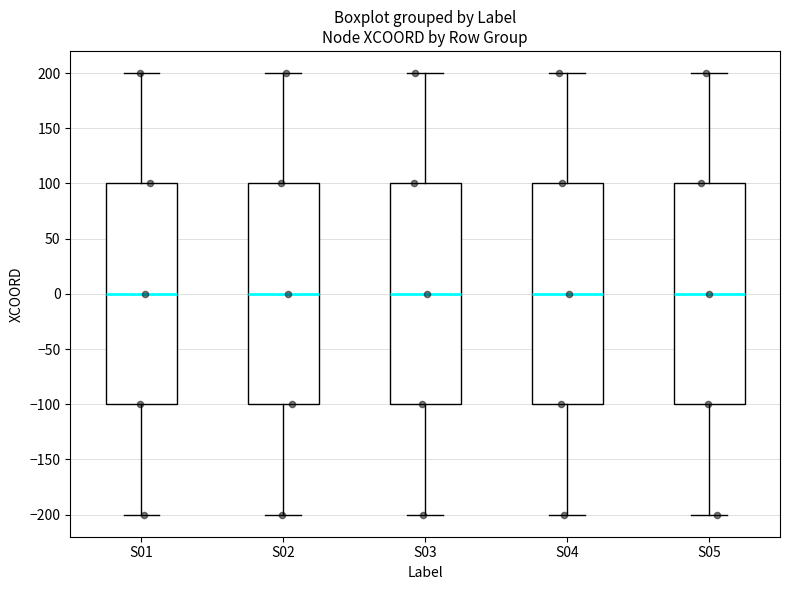

Reading left to right, transcribe this box plot: for each box, give where its median line is, the range the box spans, and where its two whiskers end, as read against the y-axis. The values are not printed on the chart, so give them approximately, as read against the axis.

S01: median 0, box -100 to 100, whiskers -200 to 200
S02: median 0, box -100 to 100, whiskers -200 to 200
S03: median 0, box -100 to 100, whiskers -200 to 200
S04: median 0, box -100 to 100, whiskers -200 to 200
S05: median 0, box -100 to 100, whiskers -200 to 200